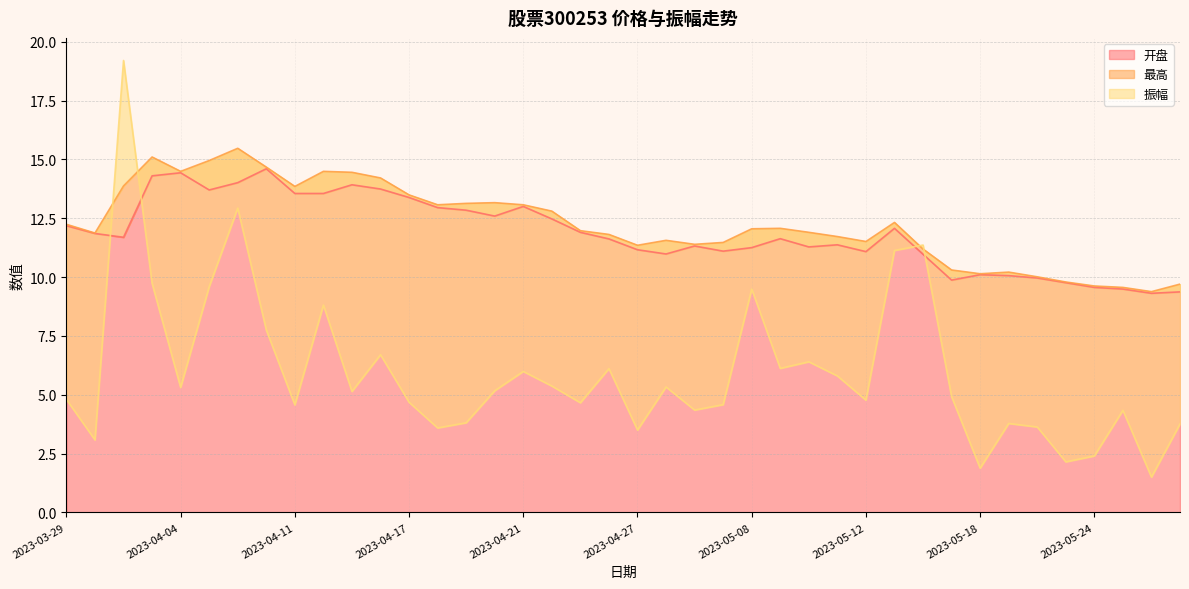

Reading left to right, extract all data points from this chart.

开盘: 2023-03-29=12.2	2023-03-30=11.8	2023-03-31=11.7	2023-04-03=14.3	2023-04-04=14.4	2023-04-06=13.7	2023-04-07=14.0	2023-04-10=14.6	2023-04-11=13.6	2023-04-12=13.6	2023-04-13=13.9	2023-04-14=13.7	2023-04-17=13.4	2023-04-18=12.9	2023-04-19=12.8	2023-04-20=12.6	2023-04-21=13.0	2023-04-24=12.5	2023-04-25=11.9	2023-04-26=11.6	2023-04-27=11.2	2023-04-28=11.0	2023-05-04=11.3	2023-05-05=11.1	2023-05-08=11.2	2023-05-09=11.6	2023-05-10=11.3	2023-05-11=11.4	2023-05-12=11.1	2023-05-15=12.1	2023-05-16=11.0	2023-05-17=9.9	2023-05-18=10.1	2023-05-19=10.1	2023-05-22=10.0	2023-05-23=9.8	2023-05-24=9.6	2023-05-25=9.5	2023-05-26=9.3	2023-05-29=9.4
最高: 2023-03-29=12.2	2023-03-30=11.9	2023-03-31=13.9	2023-04-03=15.1	2023-04-04=14.5	2023-04-06=14.9	2023-04-07=15.5	2023-04-10=14.7	2023-04-11=13.8	2023-04-12=14.5	2023-04-13=14.4	2023-04-14=14.2	2023-04-17=13.5	2023-04-18=13.1	2023-04-19=13.1	2023-04-20=13.2	2023-04-21=13.1	2023-04-24=12.8	2023-04-25=12.0	2023-04-26=11.8	2023-04-27=11.3	2023-04-28=11.6	2023-05-04=11.4	2023-05-05=11.5	2023-05-08=12.1	2023-05-09=12.1	2023-05-10=11.9	2023-05-11=11.7	2023-05-12=11.5	2023-05-15=12.3	2023-05-16=11.2	2023-05-17=10.3	2023-05-18=10.1	2023-05-19=10.2	2023-05-22=10.0	2023-05-23=9.8	2023-05-24=9.6	2023-05-25=9.6	2023-05-26=9.4	2023-05-29=9.7
振幅: 2023-03-29=4.8	2023-03-30=3.1	2023-03-31=19.2	2023-04-03=9.7	2023-04-04=5.3	2023-04-06=9.6	2023-04-07=12.9	2023-04-10=7.8	2023-04-11=4.6	2023-04-12=8.8	2023-04-13=5.1	2023-04-14=6.7	2023-04-17=4.7	2023-04-18=3.6	2023-04-19=3.8	2023-04-20=5.2	2023-04-21=6.0	2023-04-24=5.4	2023-04-25=4.7	2023-04-26=6.1	2023-04-27=3.5	2023-04-28=5.3	2023-05-04=4.3	2023-05-05=4.6	2023-05-08=9.5	2023-05-09=6.1	2023-05-10=6.4	2023-05-11=5.8	2023-05-12=4.8	2023-05-15=11.1	2023-05-16=11.4	2023-05-17=4.9	2023-05-18=1.9	2023-05-19=3.8	2023-05-22=3.6	2023-05-23=2.1	2023-05-24=2.4	2023-05-25=4.3	2023-05-26=1.5	2023-05-29=3.8